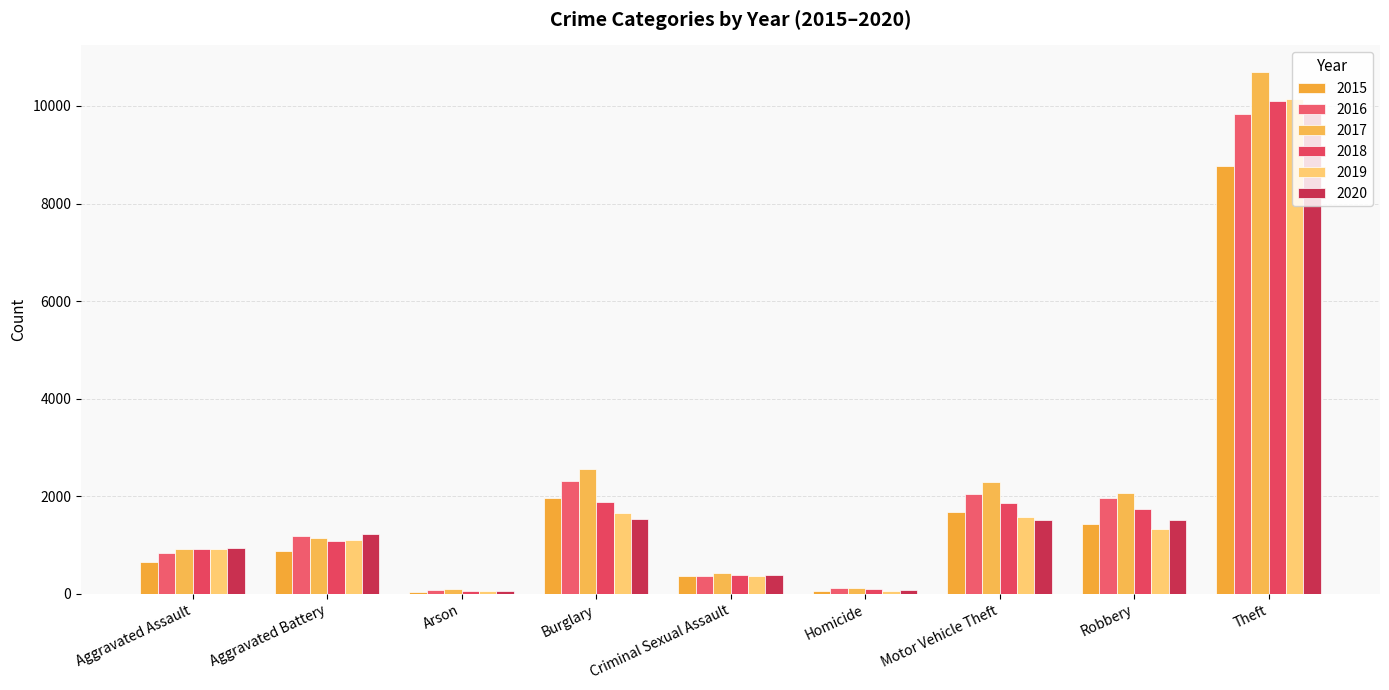

The value of 2017 at Arson is 89. True or false?

True